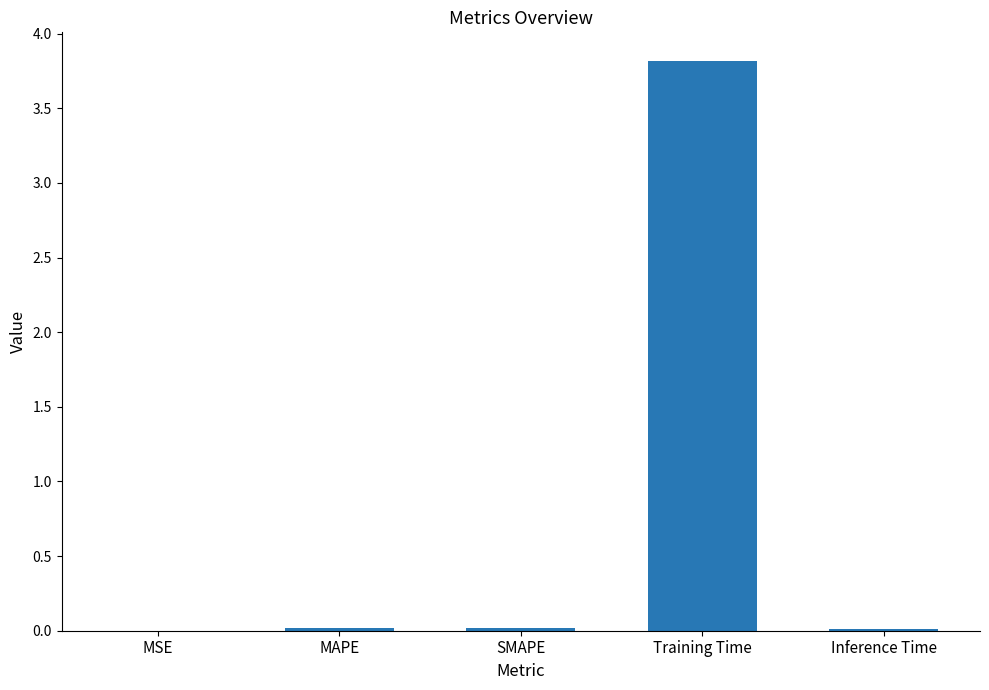

What is the sum of all values?

3.9